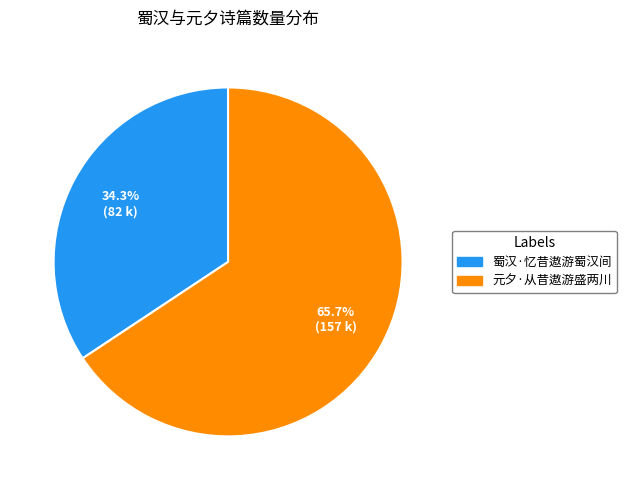

True or false: 蜀汉·忆昔遨游蜀汉间 accounts for 34% of the total.

True